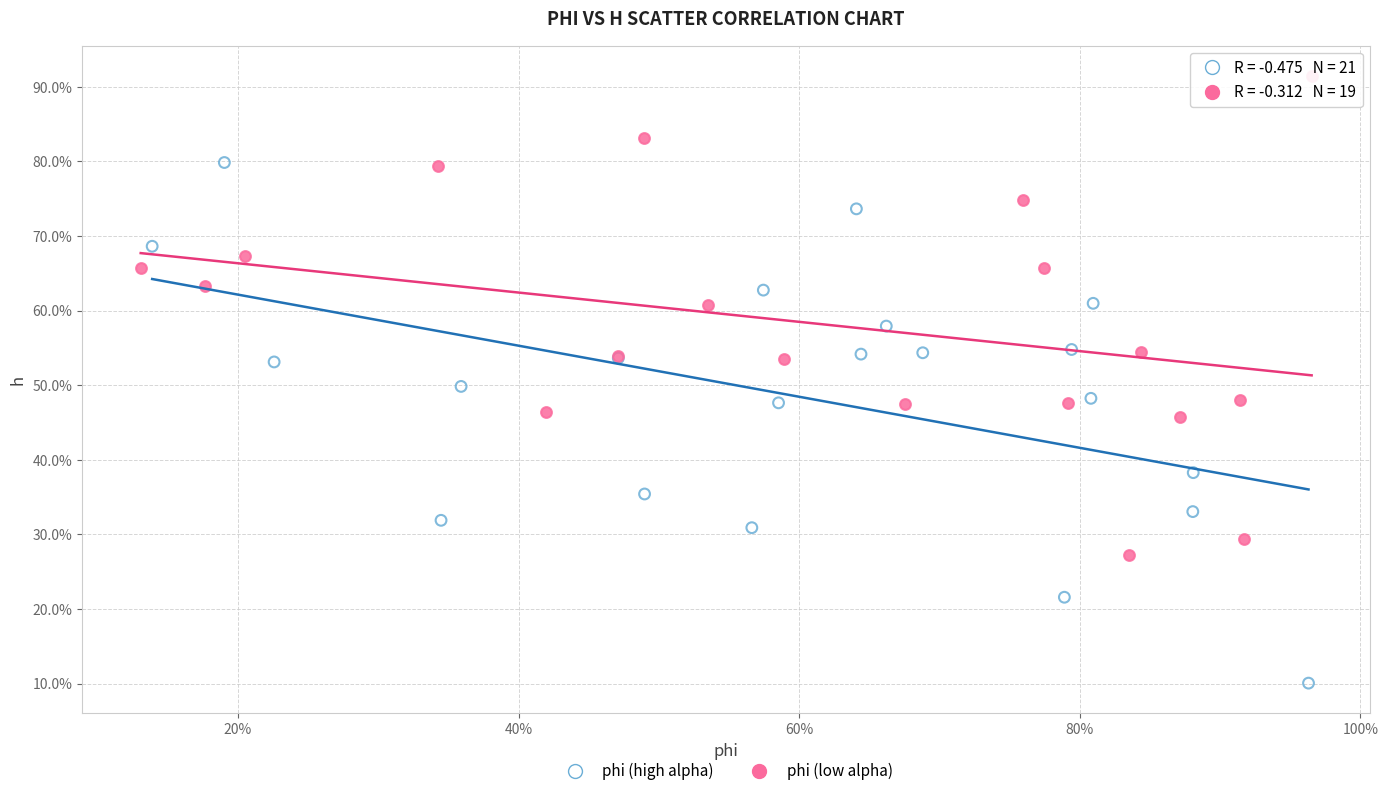

What are all the series names shown in the legend?

phi (high alpha), phi (low alpha)